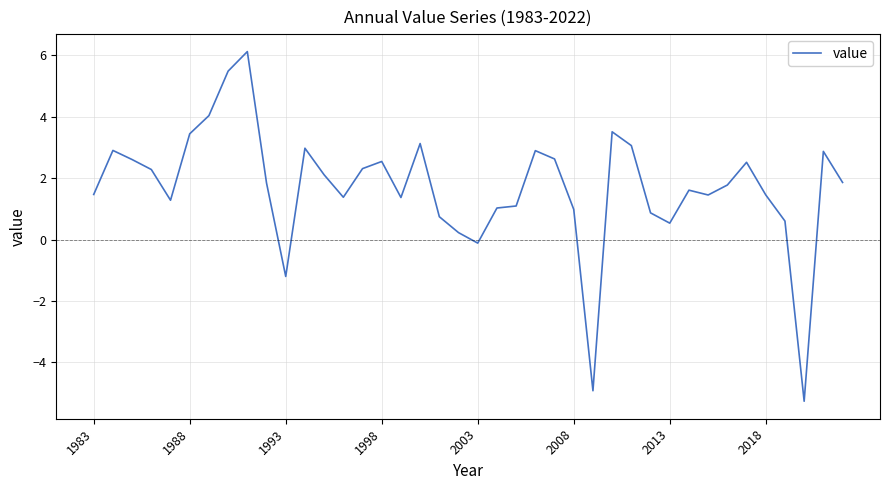

True or false: there are more than 1 points higher than both neighbors.

True